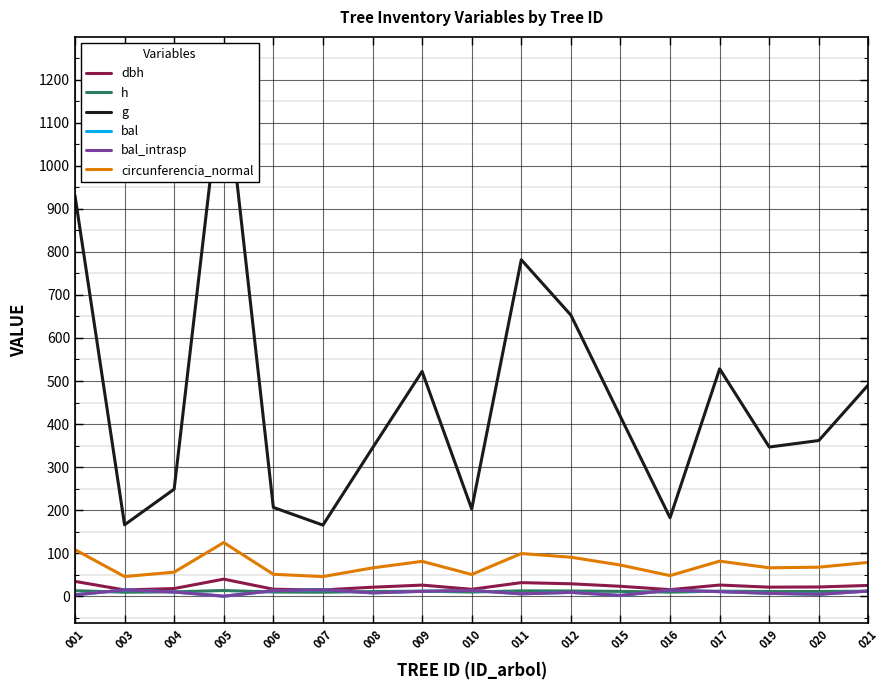

Reading left to right, what are all the values shown in this chart?

dbh: 001=34.4	003=14.5	004=17.8	005=39.7	006=16.2	007=14.5	008=20.9	009=25.8	010=16.1	011=31.6	012=28.8	015=23.0	016=15.2	017=25.9	019=21.0	020=21.5	021=25.0
h: 001=12.8	003=9.2	004=10.1	005=13.3	006=9.7	007=9.2	008=10.8	009=11.7	010=9.7	011=12.4	012=12.1	015=11.2	016=9.4	017=11.7	019=10.8	020=10.9	021=11.6
g: 001=931.0	003=165.9	004=248.7	005=1237.7	006=206.3	007=165.2	008=344.5	009=522.2	010=202.7	011=781.8	012=653.1	015=417.0	016=182.3	017=528.3	019=346.6	020=361.7	021=491.3
bal: 001=3.1	003=14.6	004=9.8	005=0.0	006=12.8	007=15.2	008=7.8	009=11.3	010=13.4	011=5.5	012=8.8	015=1.8	016=14.1	017=10.6	019=6.7	020=4.4	021=12.1
bal_intrasp: 001=3.1	003=14.6	004=9.8	005=0.0	006=12.8	007=15.2	008=7.8	009=11.3	010=13.4	011=5.5	012=8.8	015=1.8	016=14.1	017=10.6	019=6.7	020=4.4	021=12.1
circunferencia_normal: 001=108.2	003=45.7	004=55.9	005=124.7	006=50.9	007=45.6	008=65.8	009=81.0	010=50.5	011=99.1	012=90.6	015=72.4	016=47.9	017=81.5	019=66.0	020=67.4	021=78.6